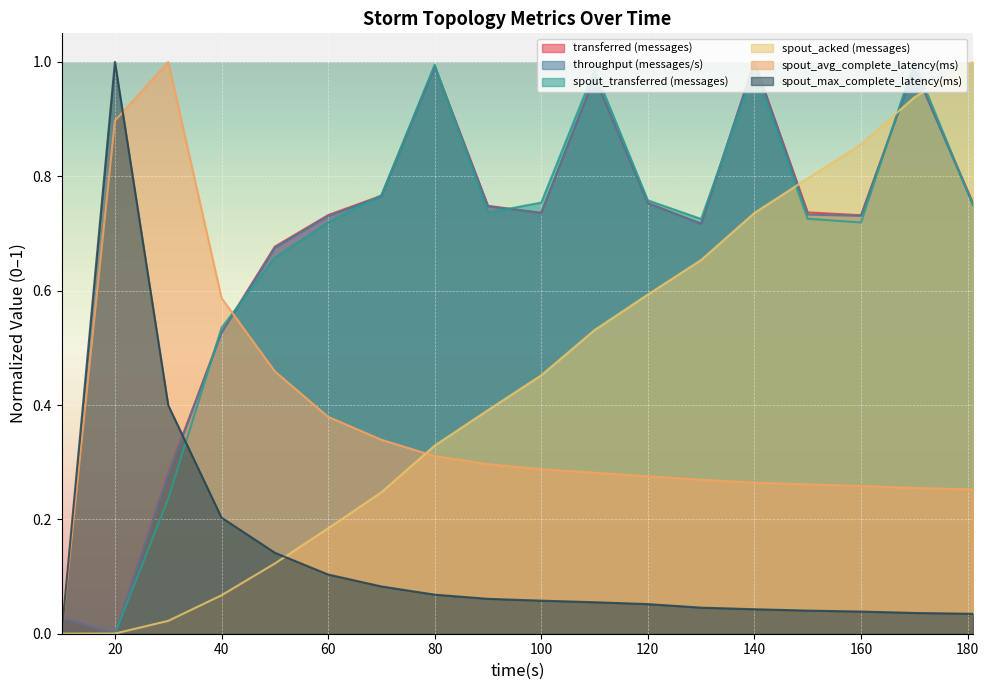

What is the value of the transferred (messages) point at the 5th from the left?

0.7